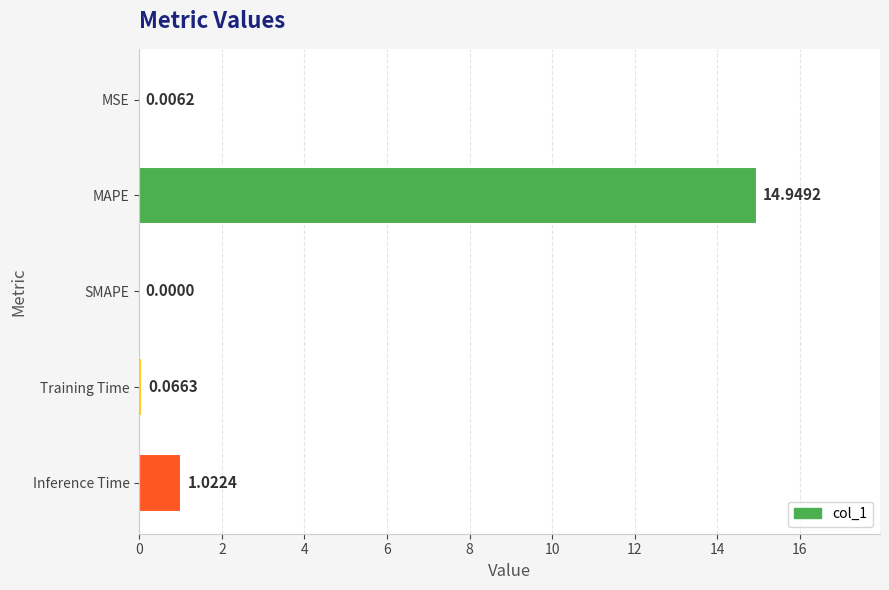

At which category does the chart reach its peak across all series?

MAPE